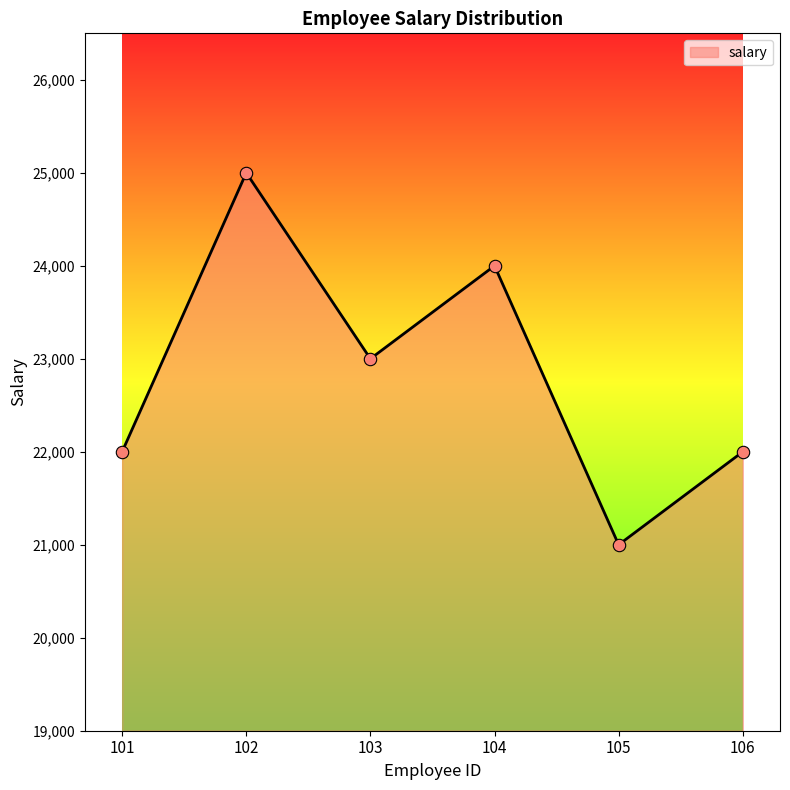

What is the change in value from 103 to 105?

-2000